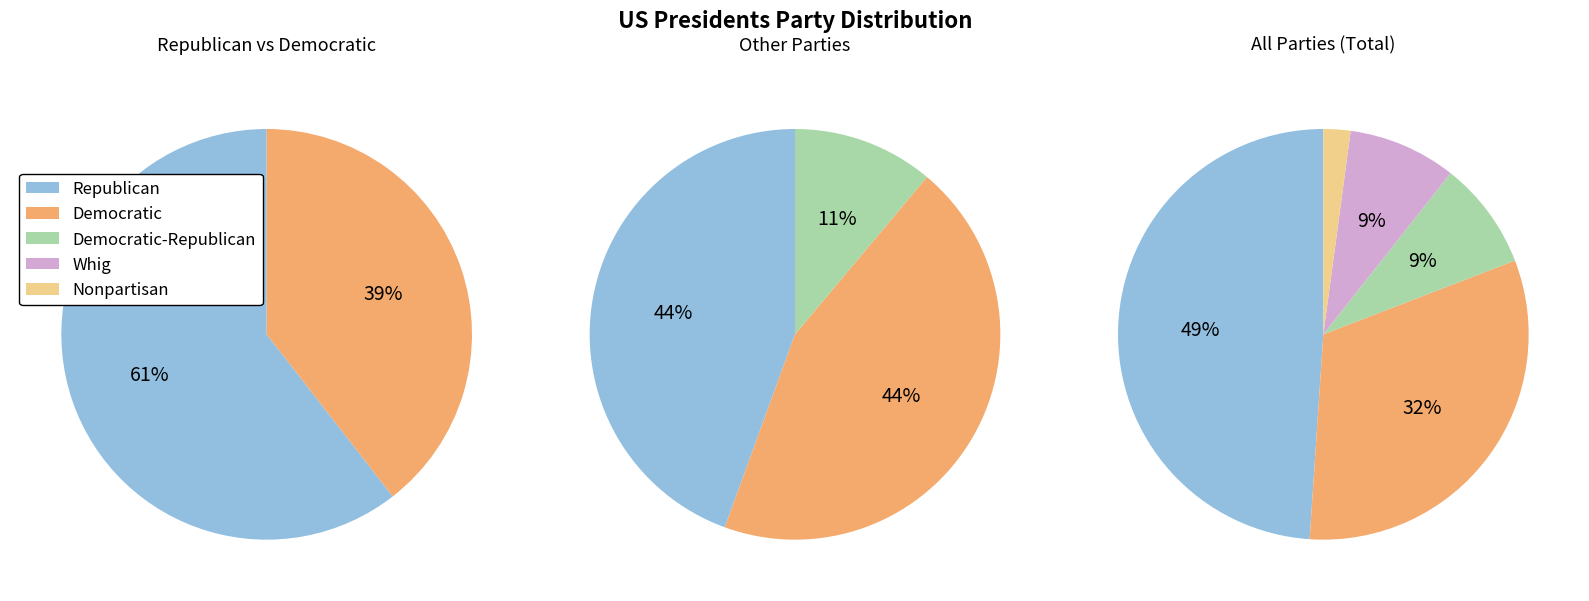

Rank the categories by value from lowest to highest.

Nonpartisan, Democratic-Republican, Whig, Democratic, Republican